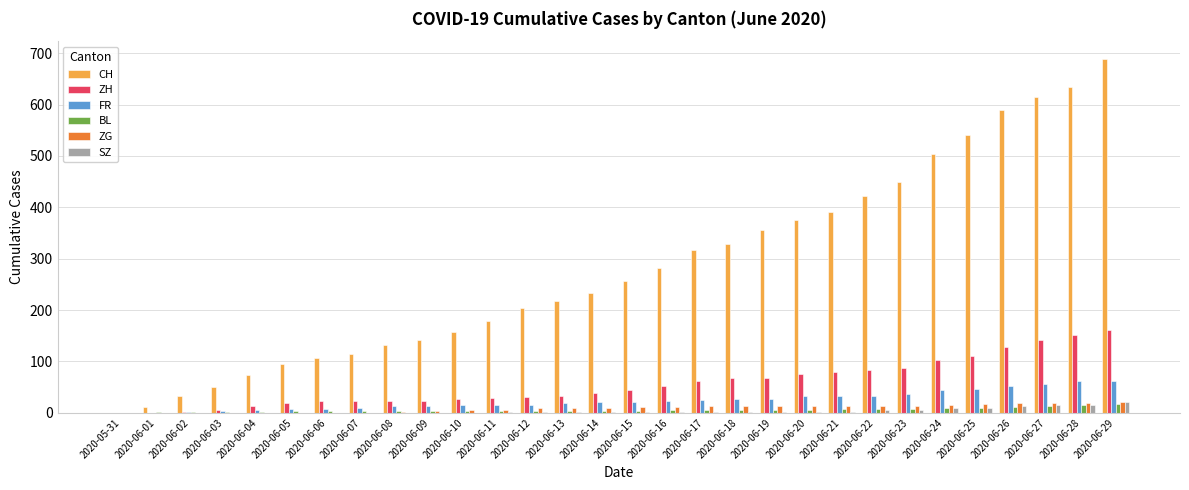

What is the sum of all ZG values?

268